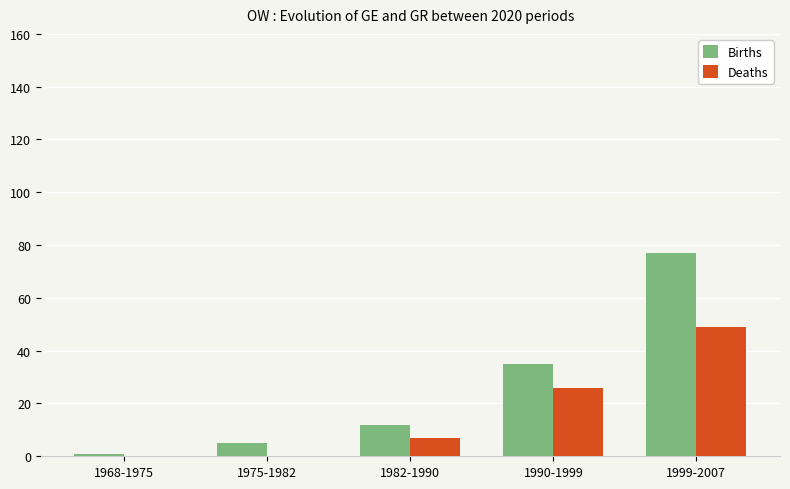

What is the sum of all Deaths values?

82